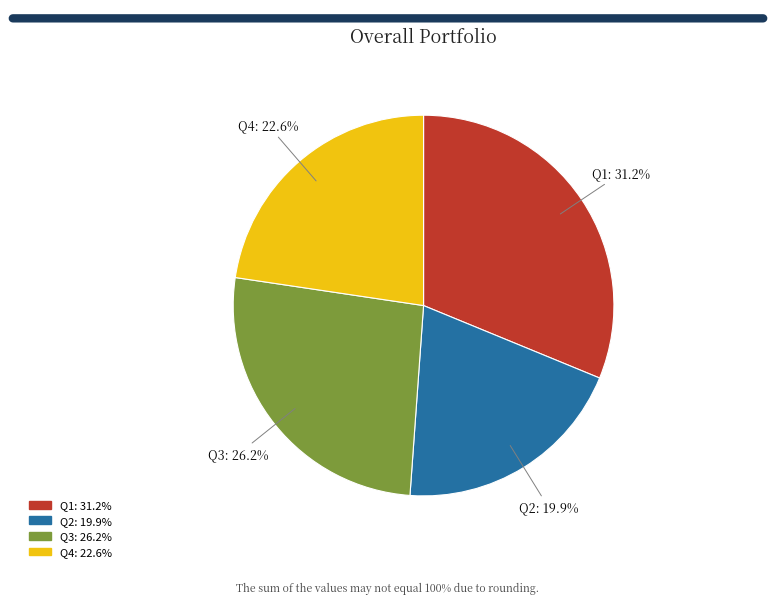

The Q4 slice represents 31% of the pie. True or false?

False